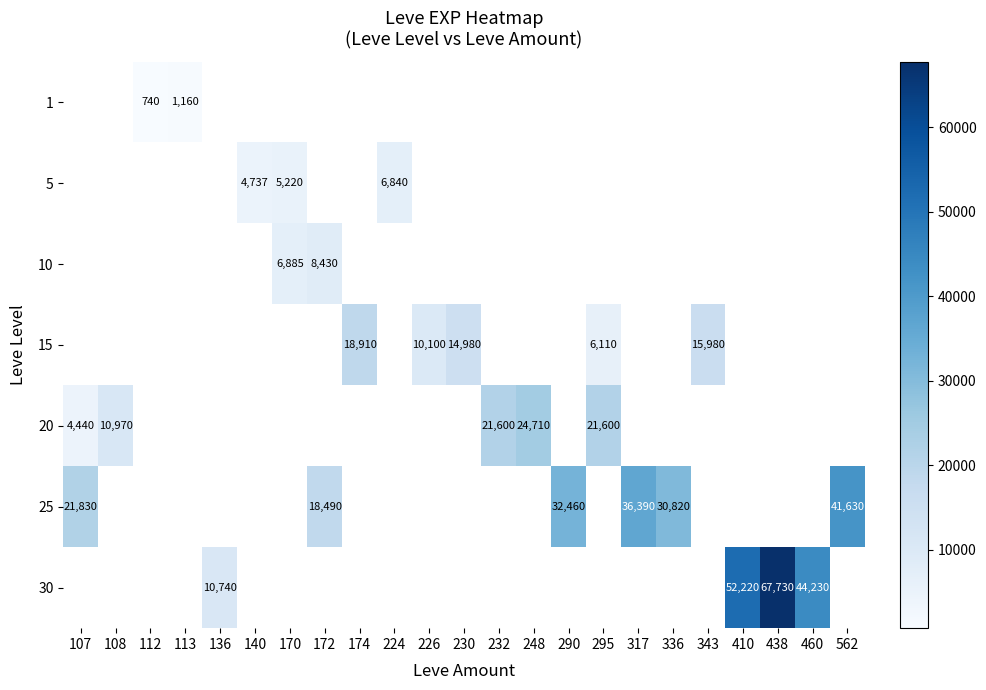

The 20 series shows 5952 at 108. True or false?

False